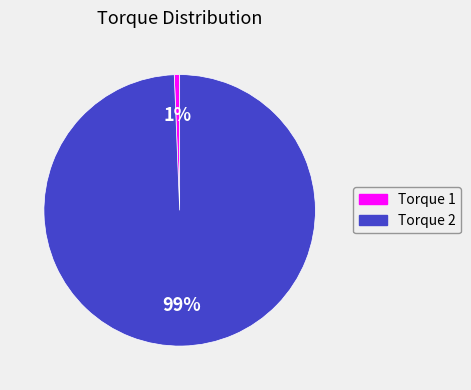

To the nearest percent, what percentage of the pie is Torque 1?

1%